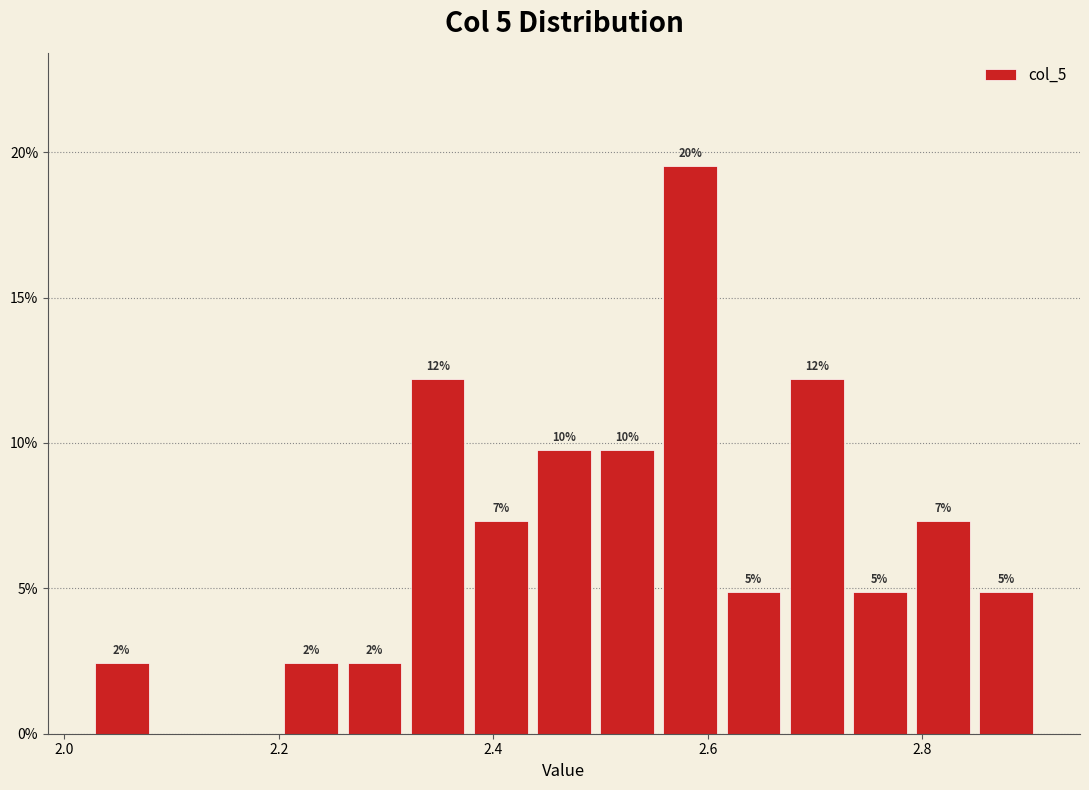

Read against the x-axis, roughly where is the centre of the tallest bar?

2.58